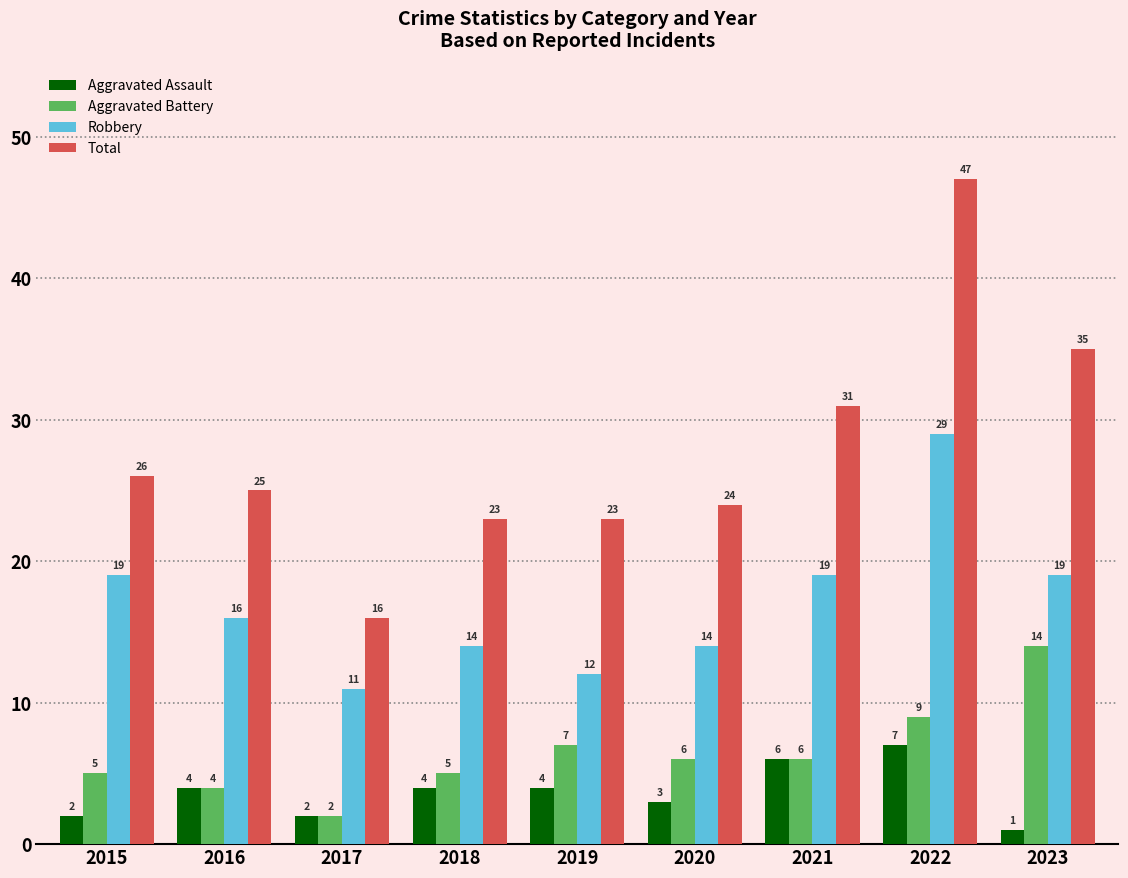

Reading left to right, extract all data points from this chart.

Aggravated Assault: 2015=2	2016=4	2017=2	2018=4	2019=4	2020=3	2021=6	2022=7	2023=1
Aggravated Battery: 2015=5	2016=4	2017=2	2018=5	2019=7	2020=6	2021=6	2022=9	2023=14
Robbery: 2015=19	2016=16	2017=11	2018=14	2019=12	2020=14	2021=19	2022=29	2023=19
Total: 2015=26	2016=25	2017=16	2018=23	2019=23	2020=24	2021=31	2022=47	2023=35